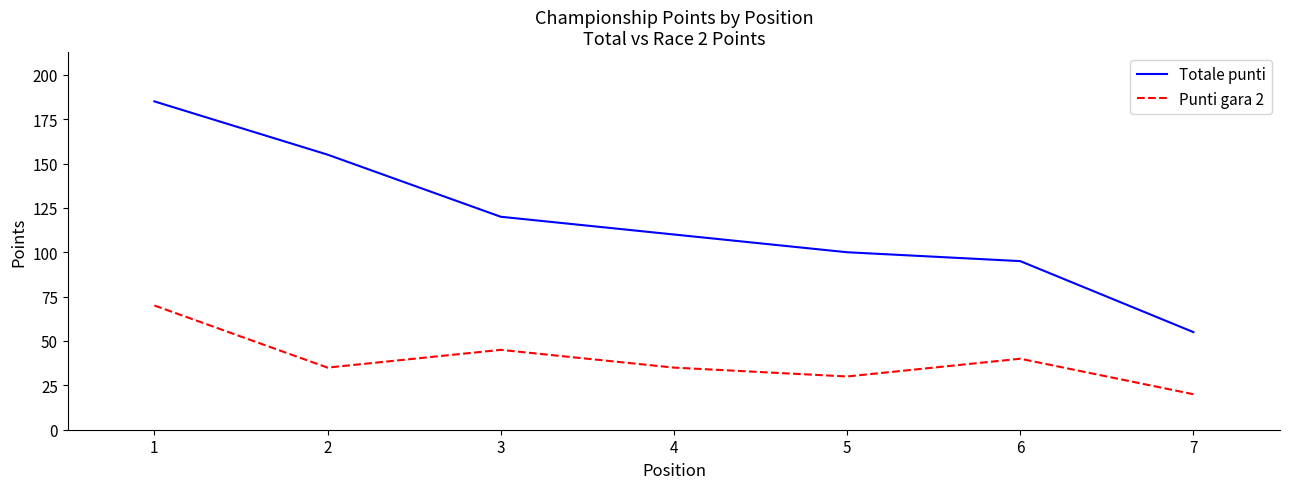

What is the total value across all series at 3?

165